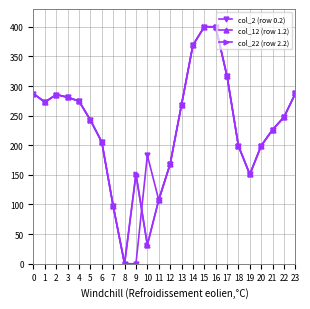

Is it true that col_12 (row 1.2) equals 486.5 at 1?

False